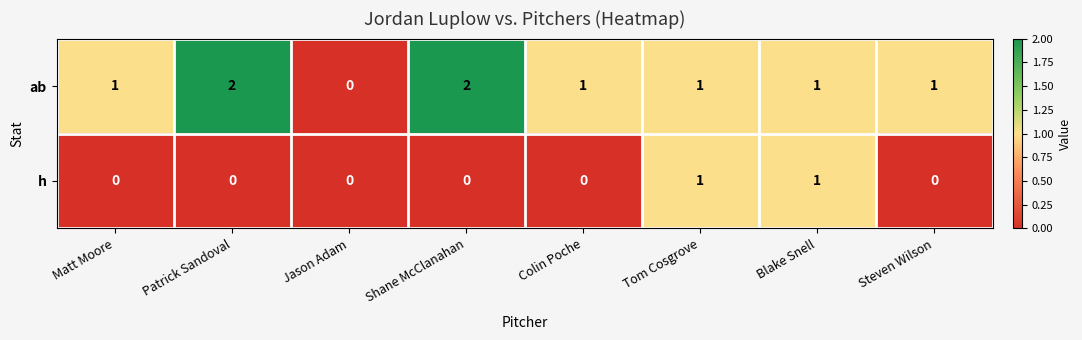

What is the maximum value shown in the chart?

2